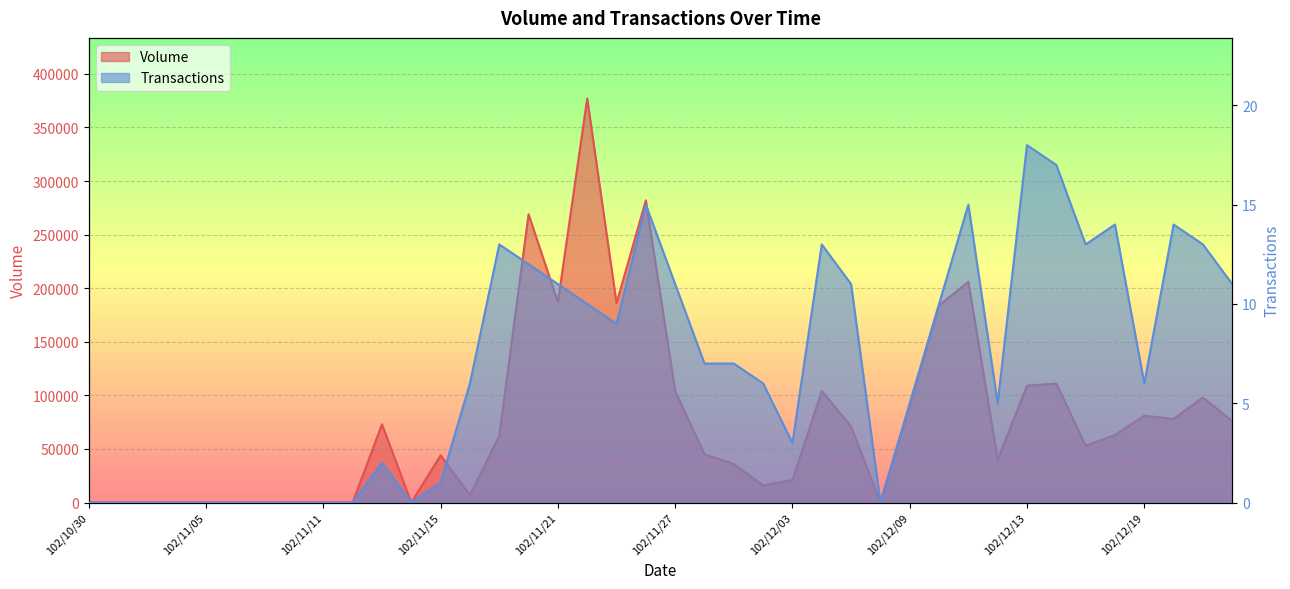

True or false: Volume and Transactions cross at least once.

False